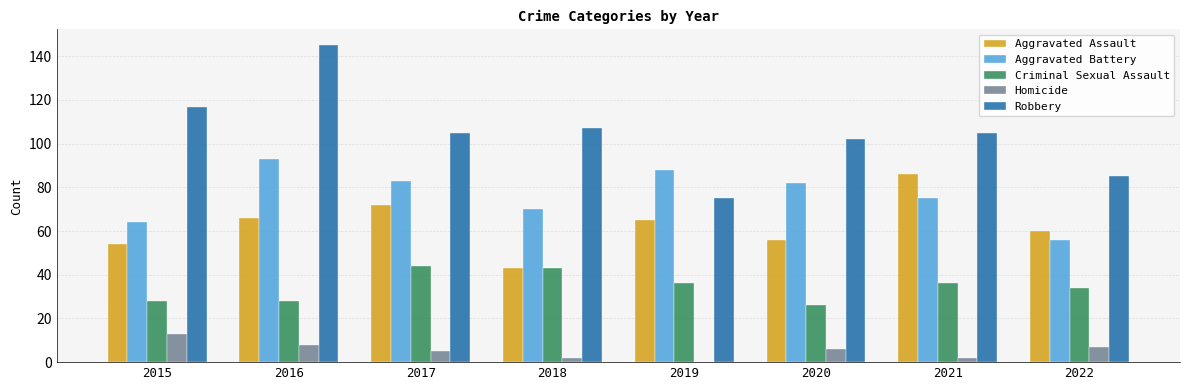

Reading right to left, list all the values displayed in this chart.

Aggravated Assault: 60	86	56	65	43	72	66	54
Aggravated Battery: 56	75	82	88	70	83	93	64
Criminal Sexual Assault: 34	36	26	36	43	44	28	28
Homicide: 7	2	6	0	2	5	8	13
Robbery: 85	105	102	75	107	105	145	117